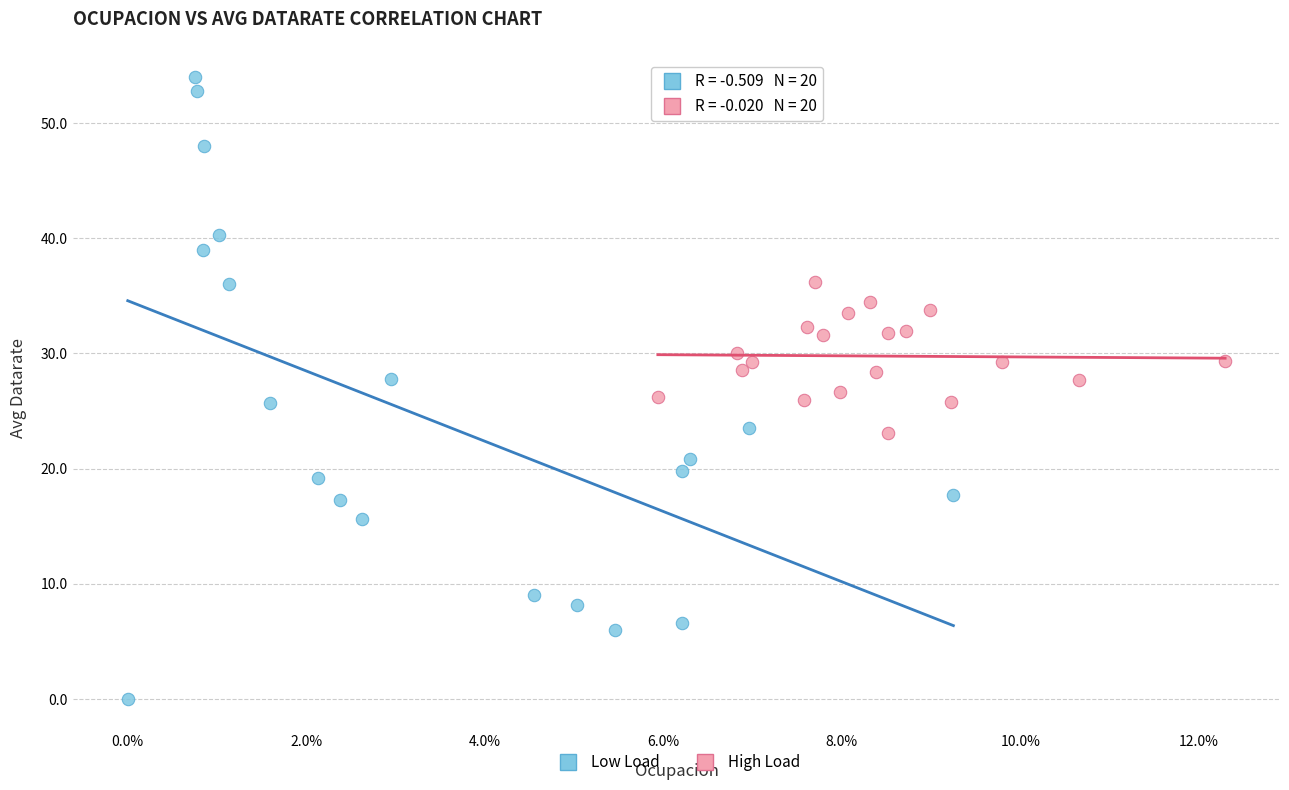

Which series has the widest spread of Y values?

Low Load